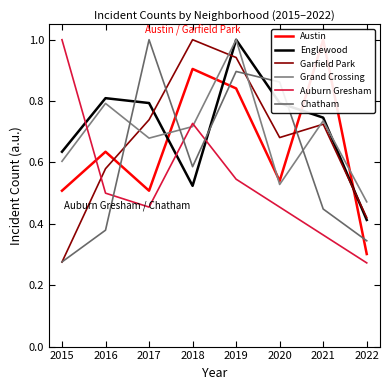

Which series has the widest spread of values?

Auburn Gresham